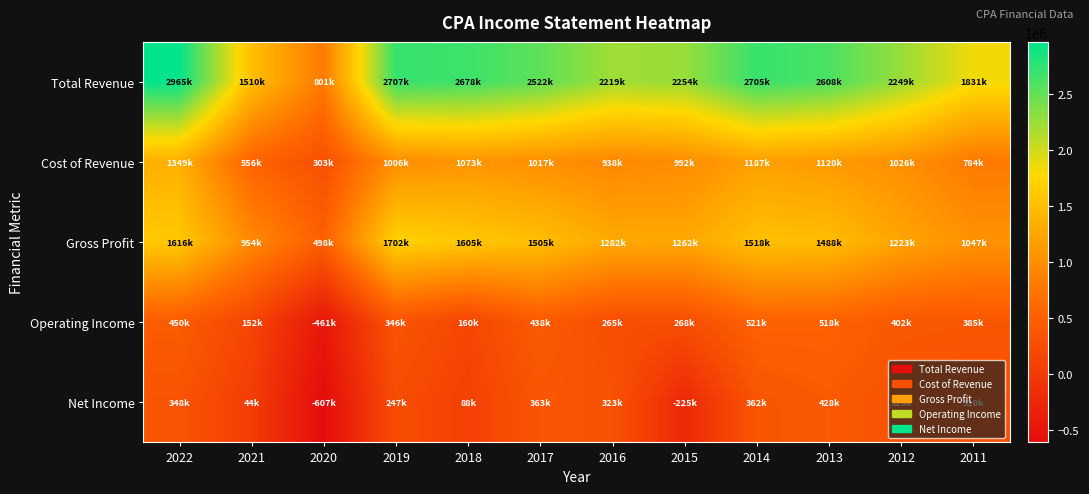

At how many categories does at least one series exceed 82855?

12